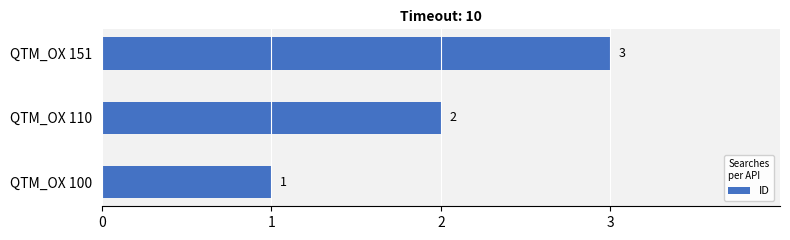

Rank the categories by value from lowest to highest.

QTM_OX 100, QTM_OX 110, QTM_OX 151